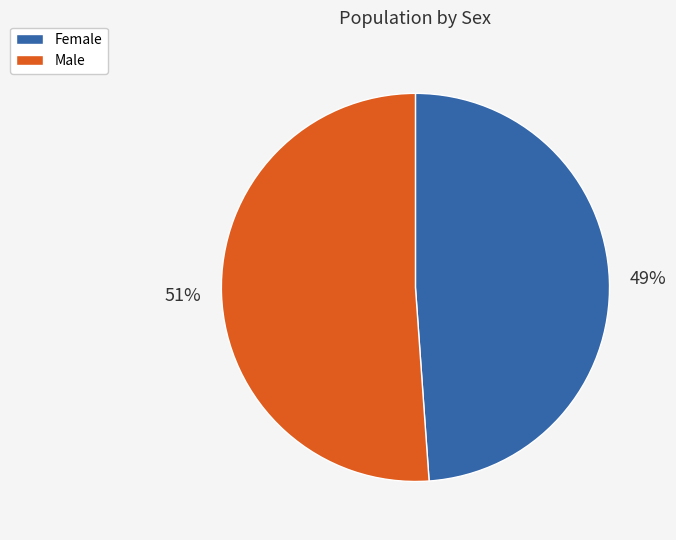

What is the largest slice in the pie chart?

Male